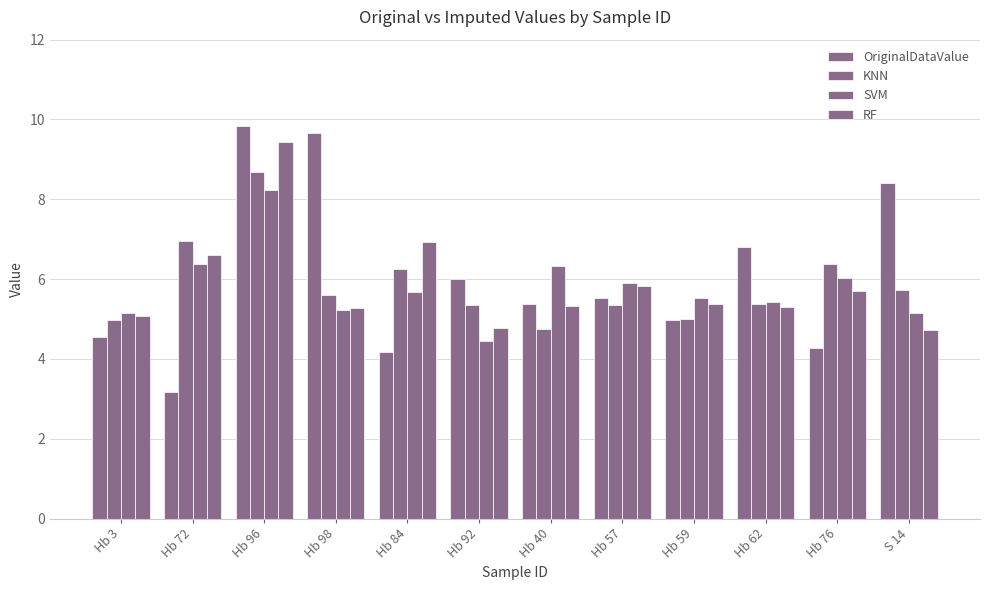

Does the chart contain any negative values?

No